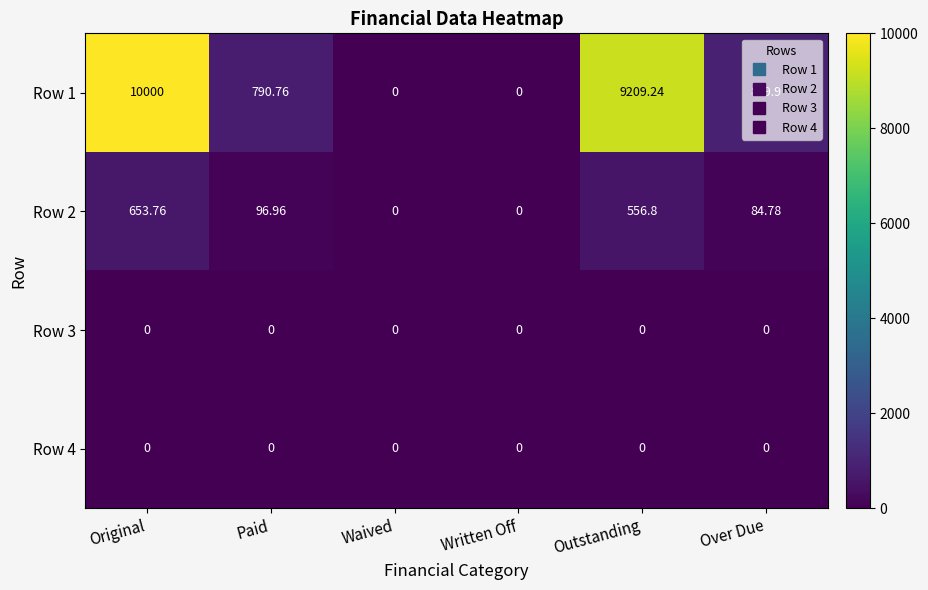

At which category is the sum across all series the highest?

Original